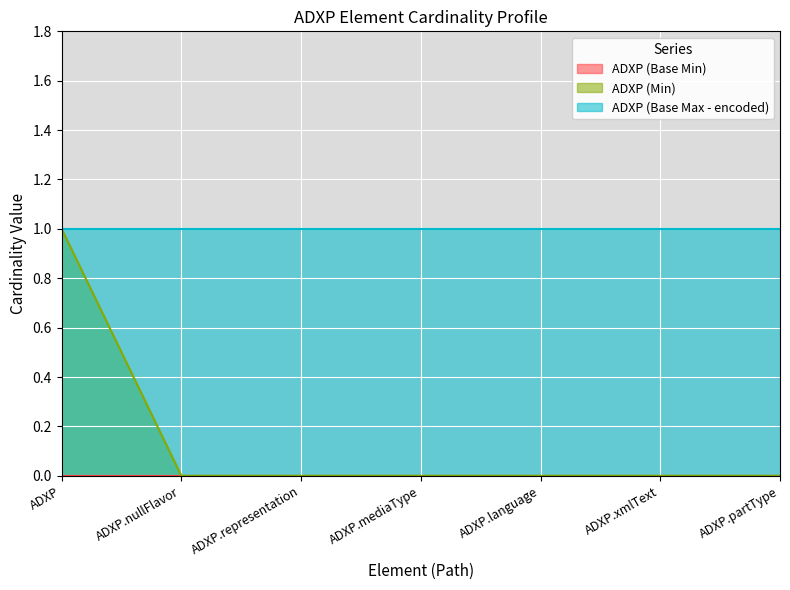

What is the difference between the highest and lowest values at ADXP.xmlText?

1